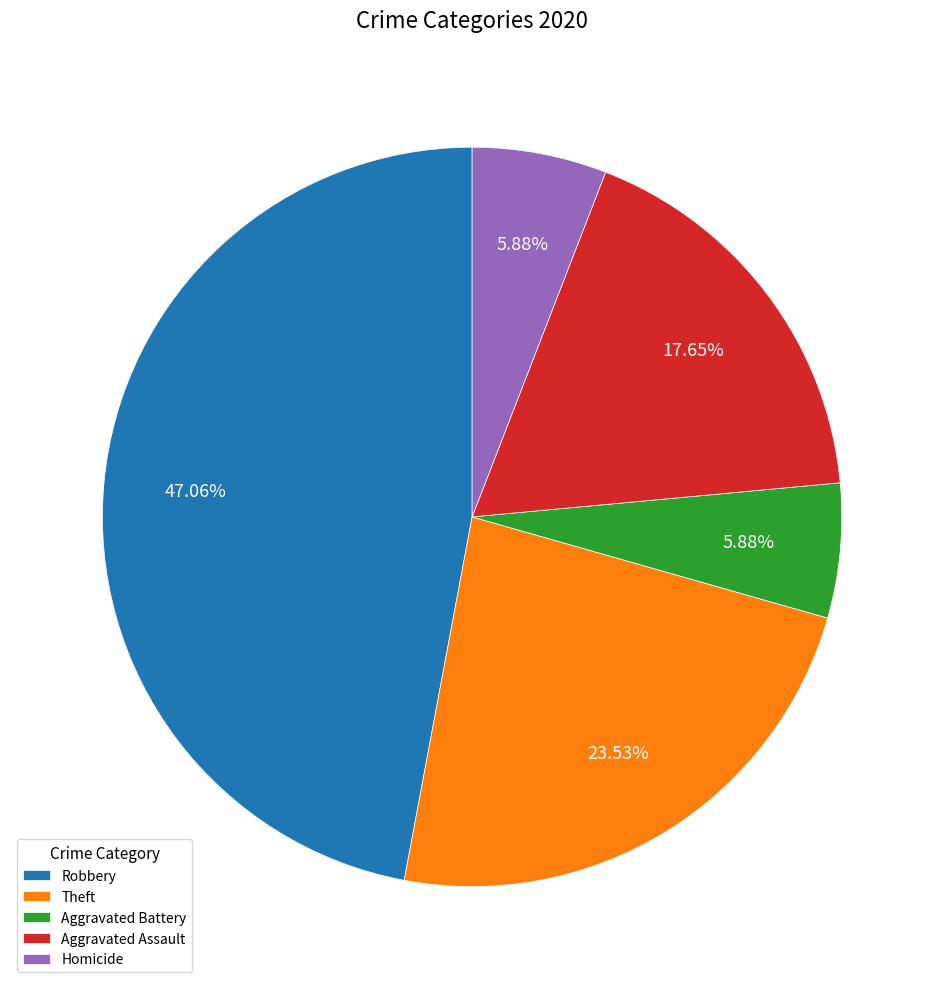

To the nearest percent, what is the average slice percentage?

20%